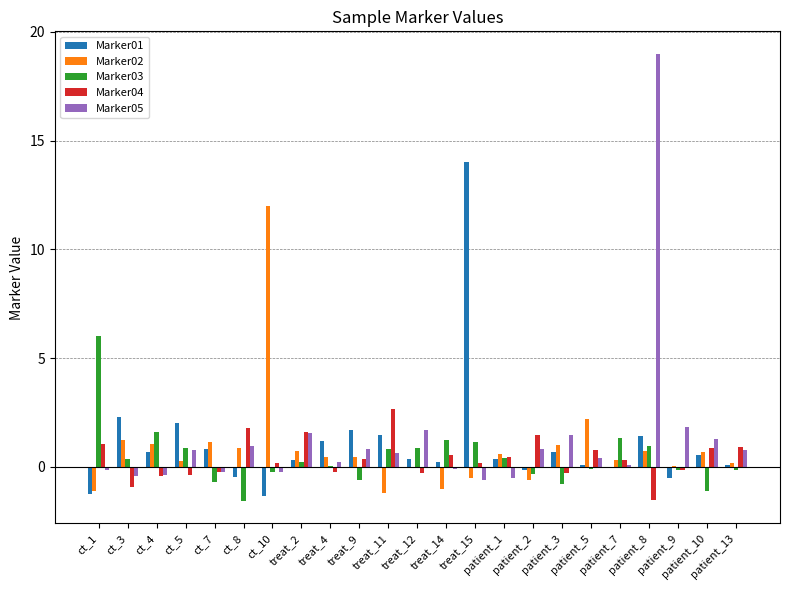

What is the maximum value for Marker03?

6.0